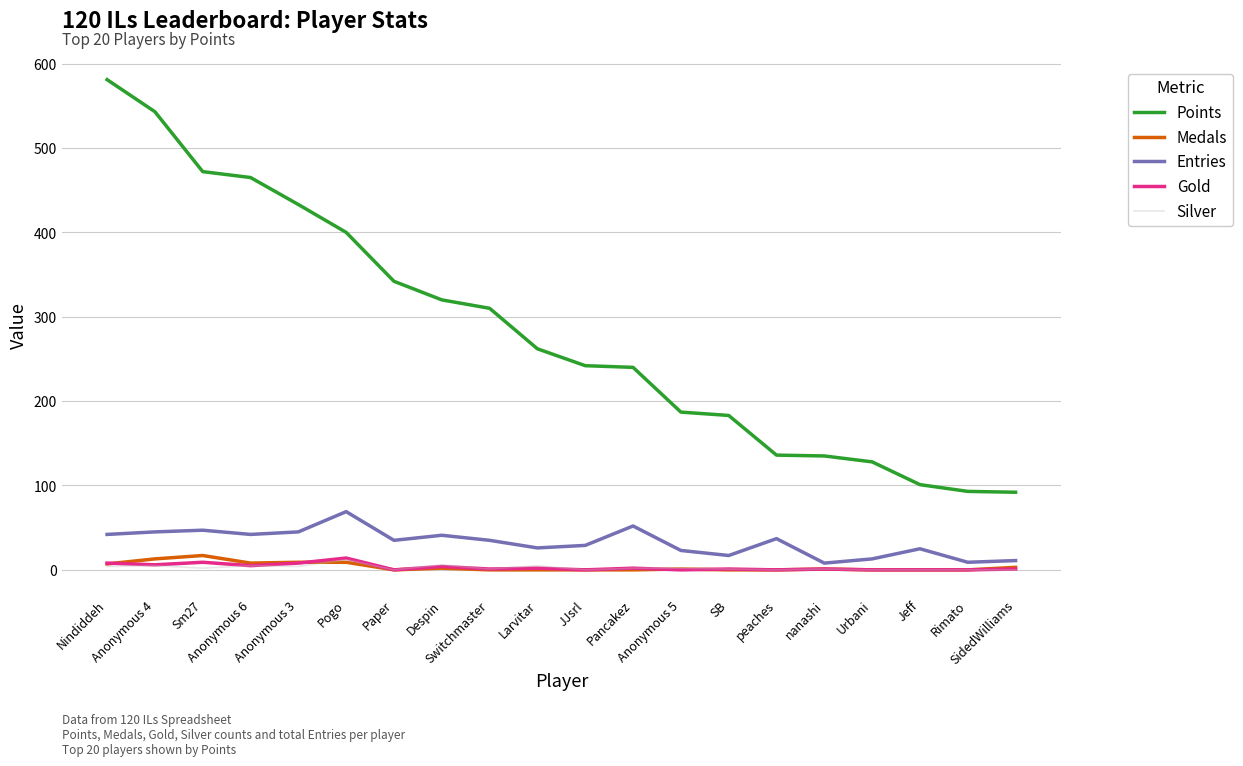

True or false: Gold and Entries intersect in this chart.

False